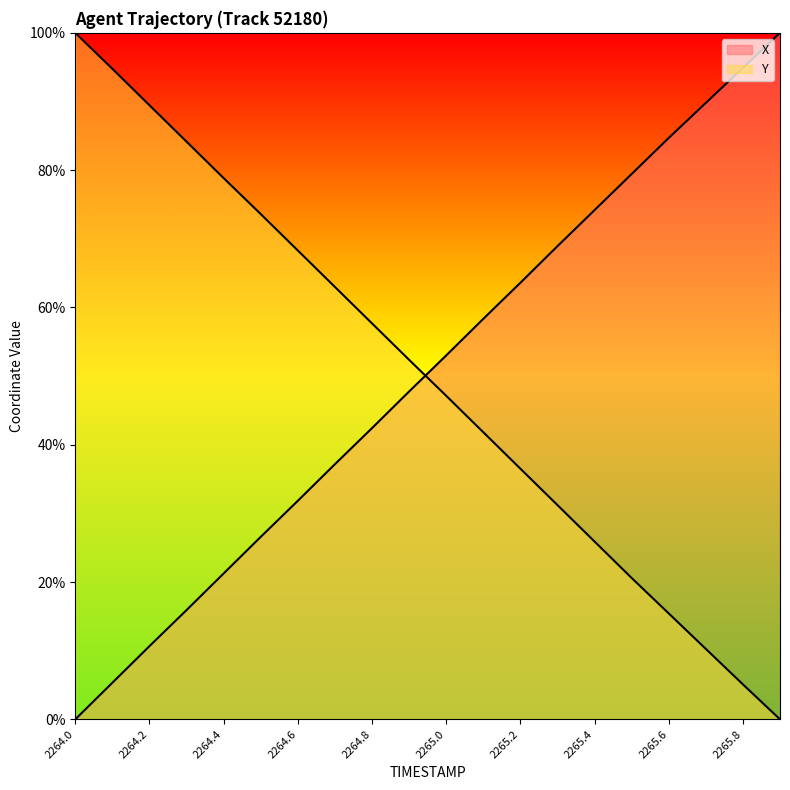

True or false: X line and Y line intersect in this chart.

True